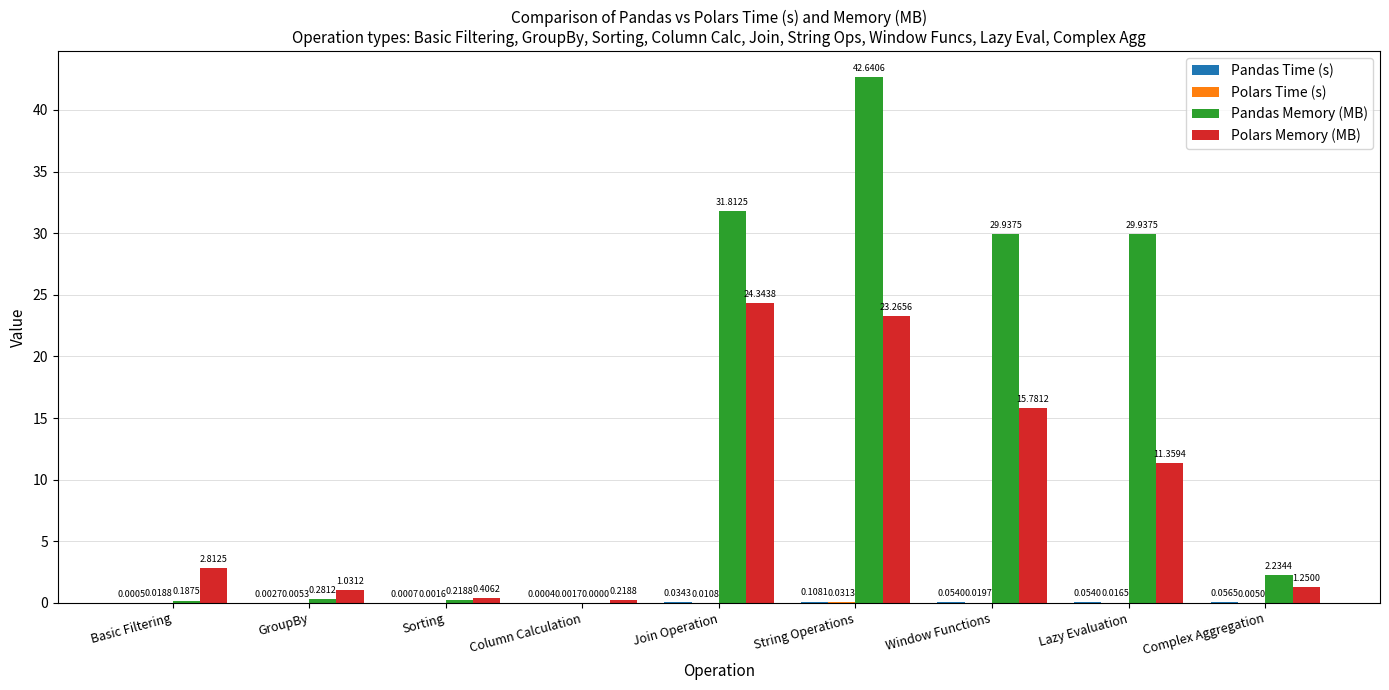

Between Basic Filtering and Column Calculation, which series saw the biggest shift?

Polars Memory (MB)